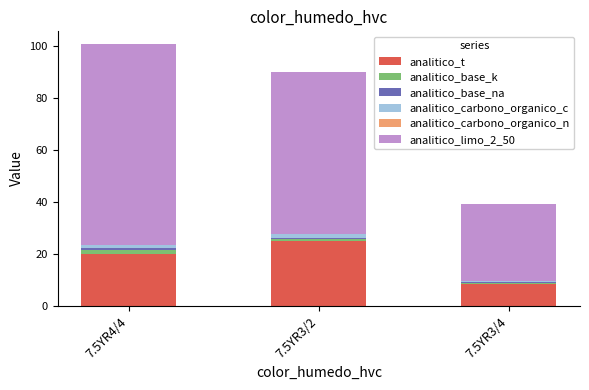

What is the maximum value for analitico_t?

25.0